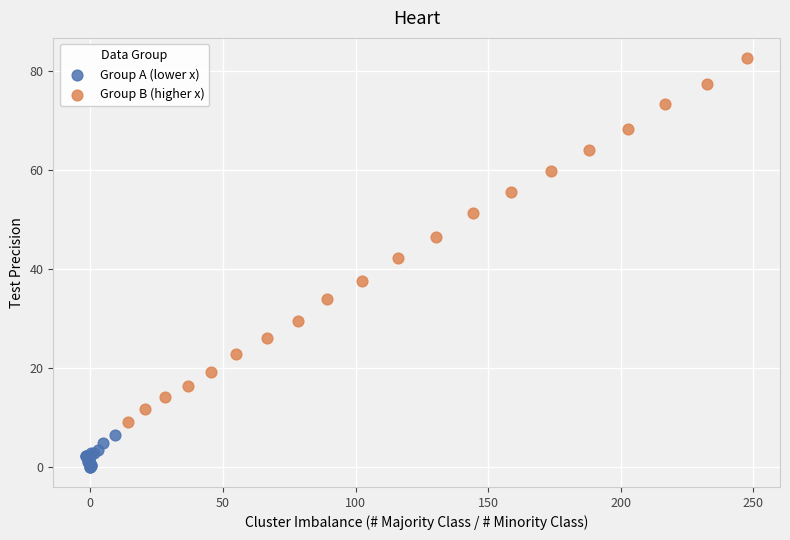

Which series contains the highest Y value?

Group B (higher x)